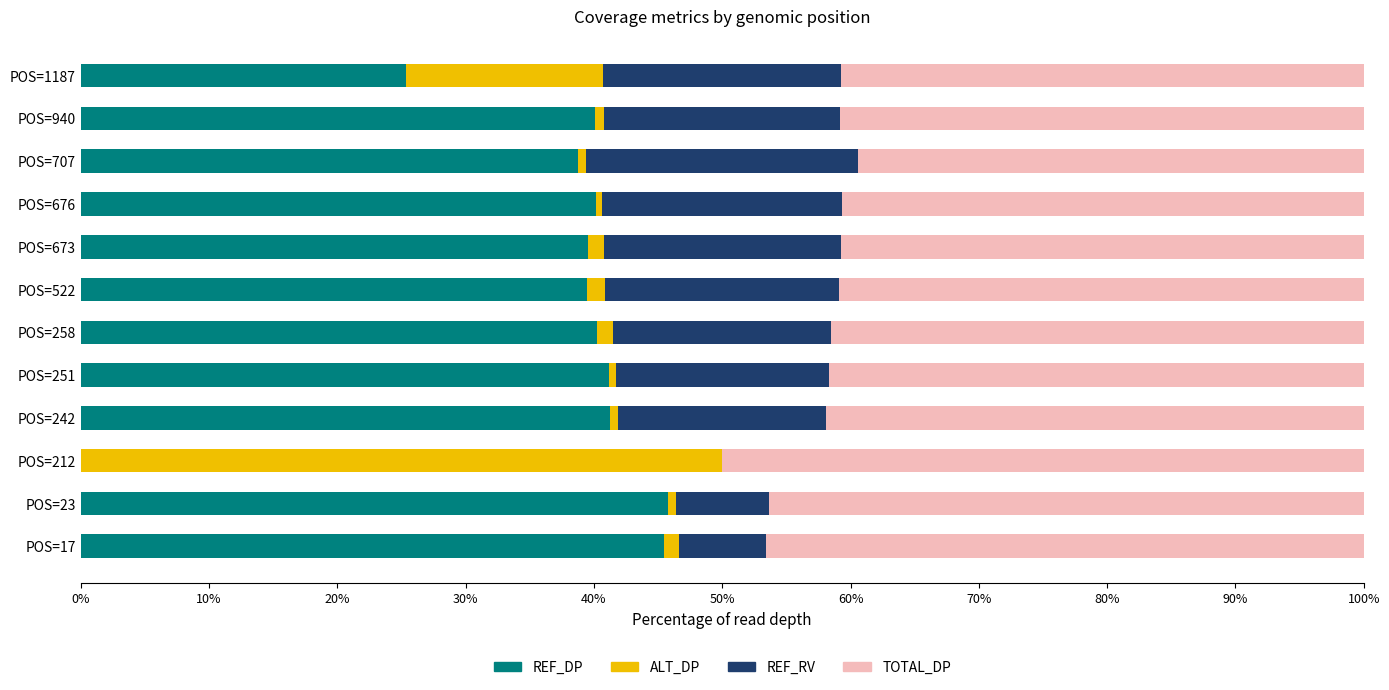

The REF_DP series shows 0.0 at POS=212. True or false?

True